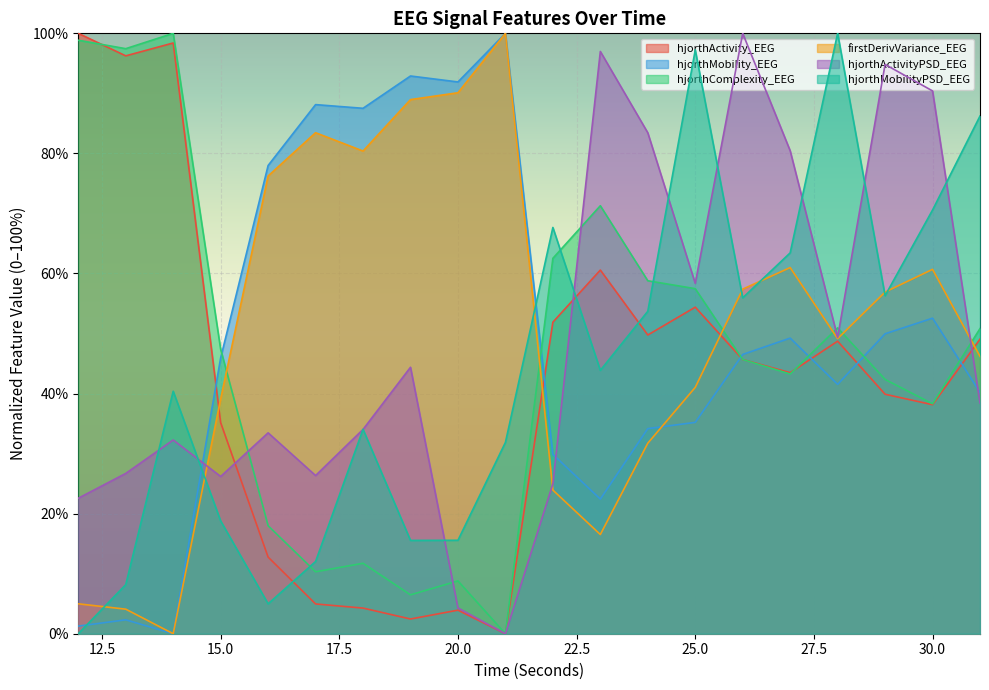

Where do hjorthActivity_EEG and firstDerivVariance_EEG first cross each other?

14 and 15